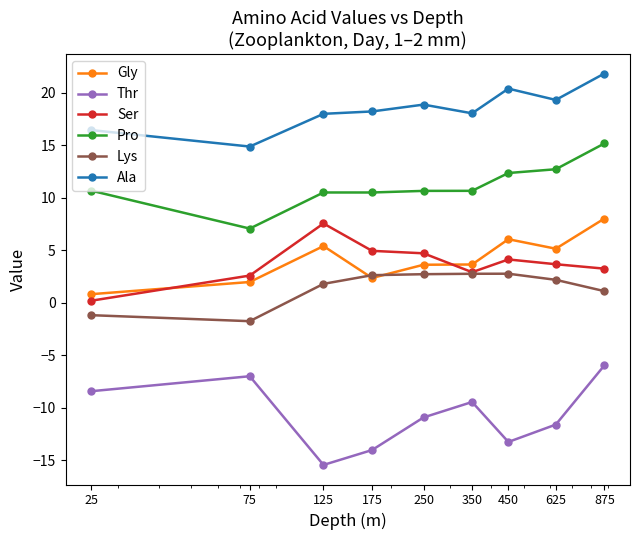

What are all the series names shown in the legend?

Gly, Thr, Ser, Pro, Lys, Ala